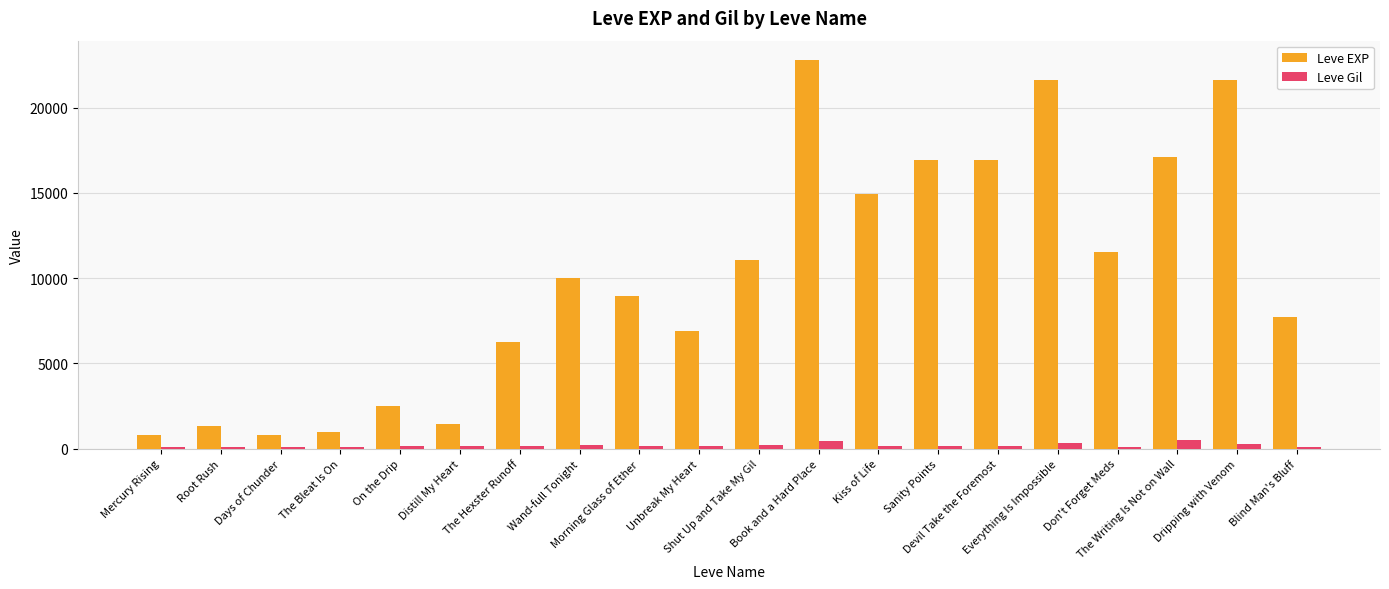

What is the sum of all Leve EXP values?

202080